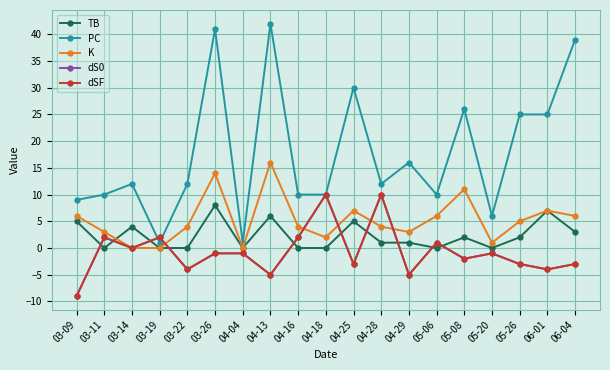

The K series shows 4 at 04-16. True or false?

True